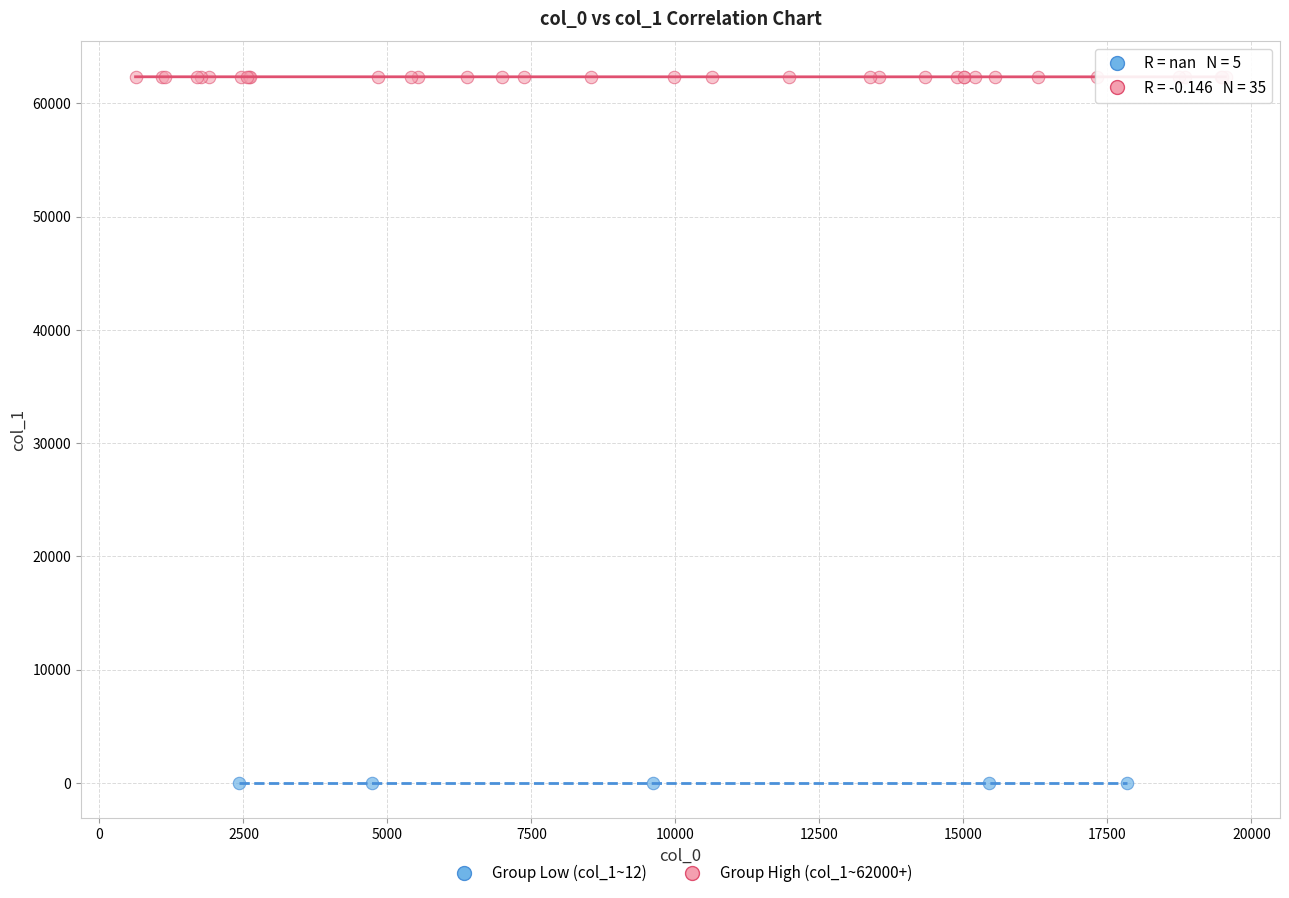

Which series reaches the minimum Y coordinate?

Group Low (col_1~12)